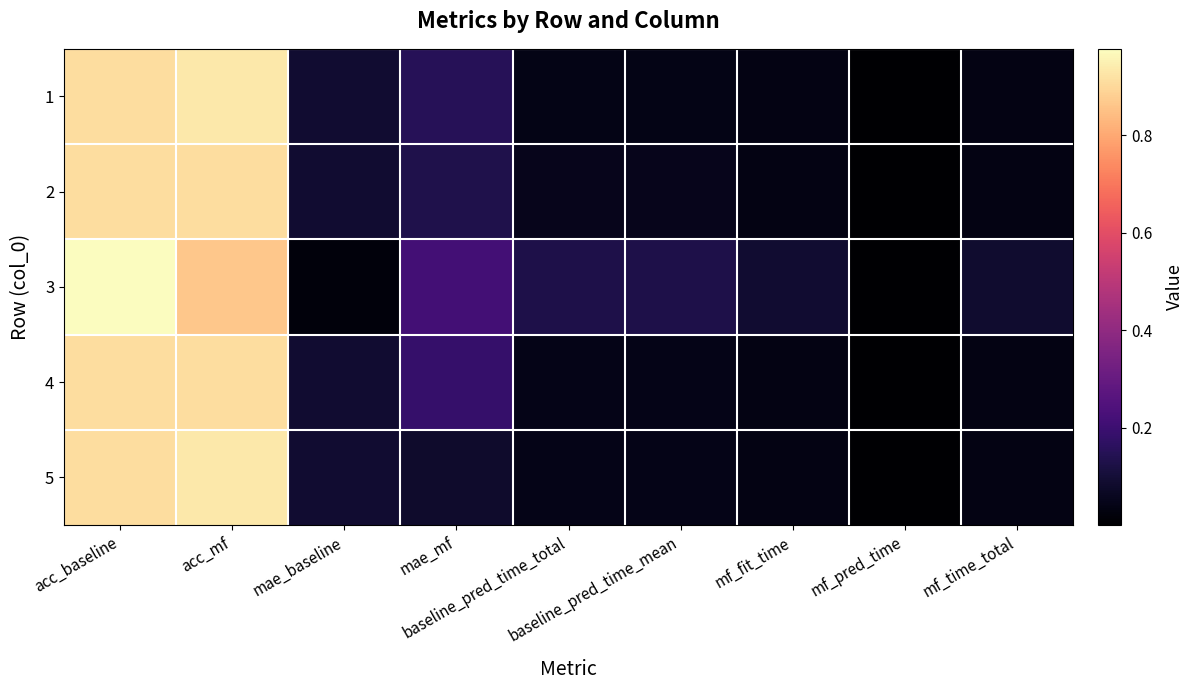

List the series in order of their peak value, highest first.

3, 1, 5, 2, 4